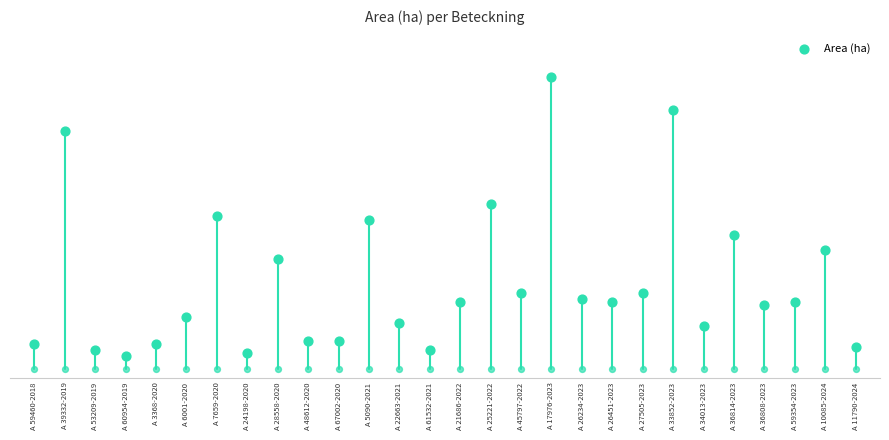

What is the change in value from A 5090-2021 to A 17976-2023?

+4.7